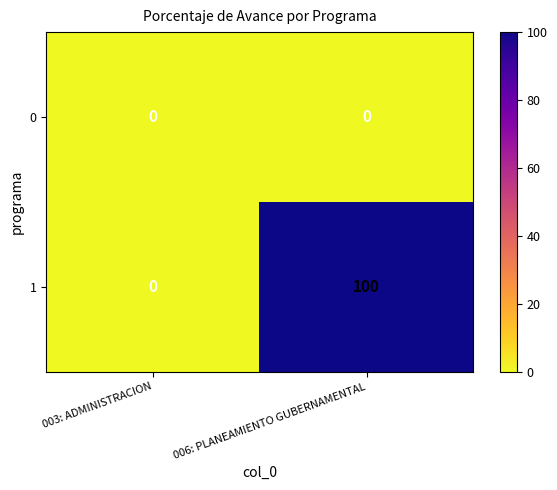

At how many categories does at least one series exceed 3?

1